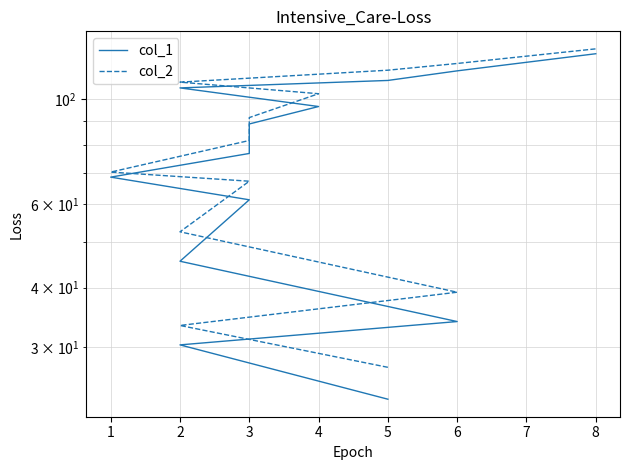

True or false: col_1 and col_2 intersect in this chart.

False